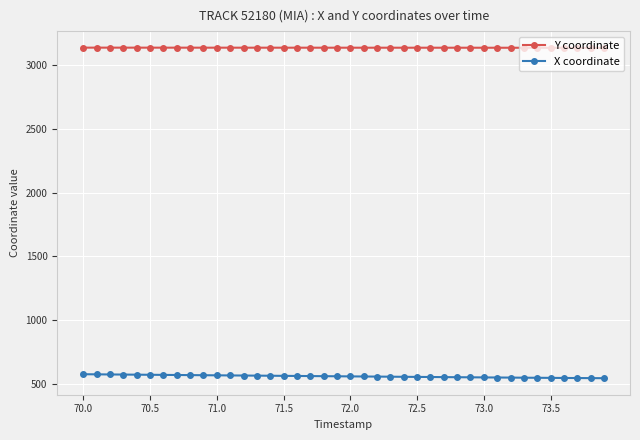

What is the sum of all Y coordinate values?

125533.5